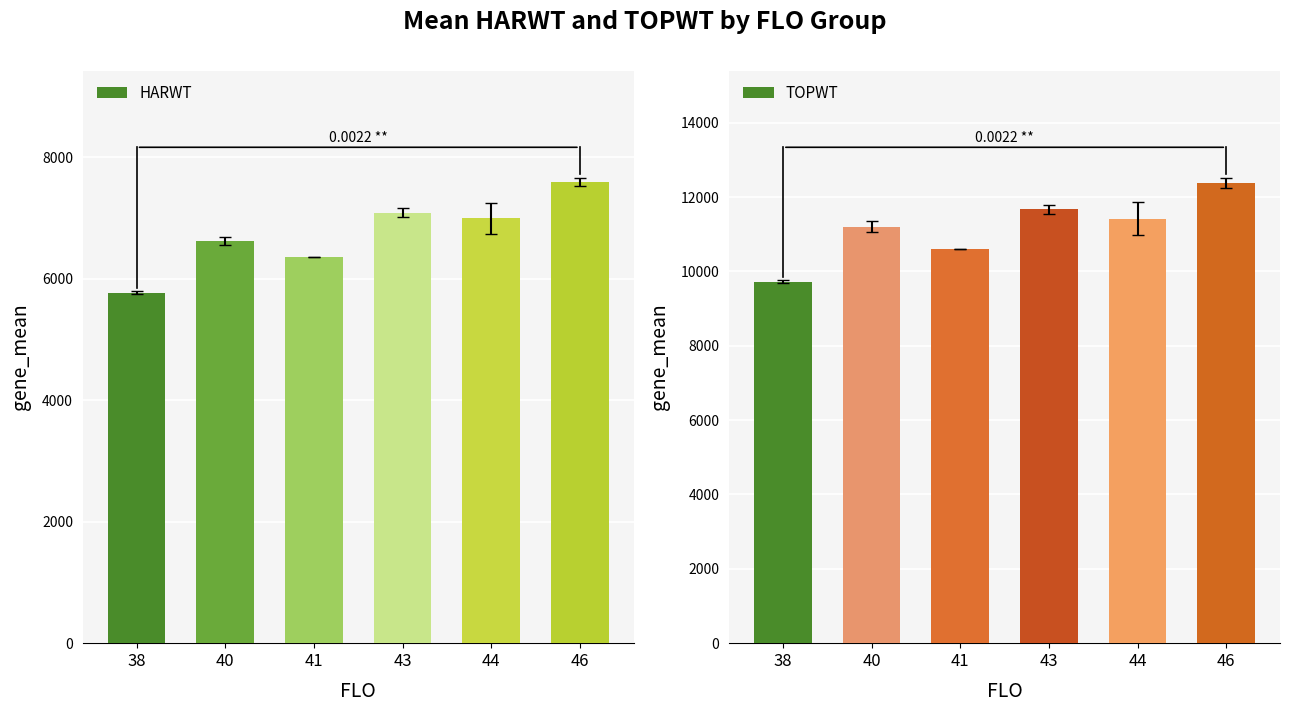

Rank the series by their average value, from lowest to highest.

HARWT, TOPWT